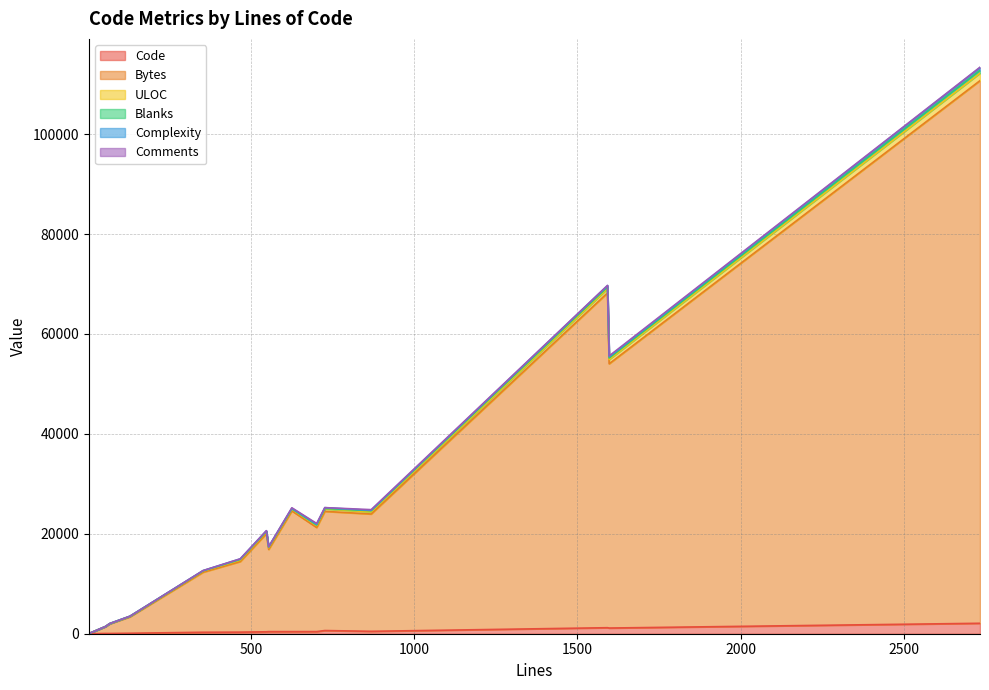

Between 554 and 547, which is larger?

554